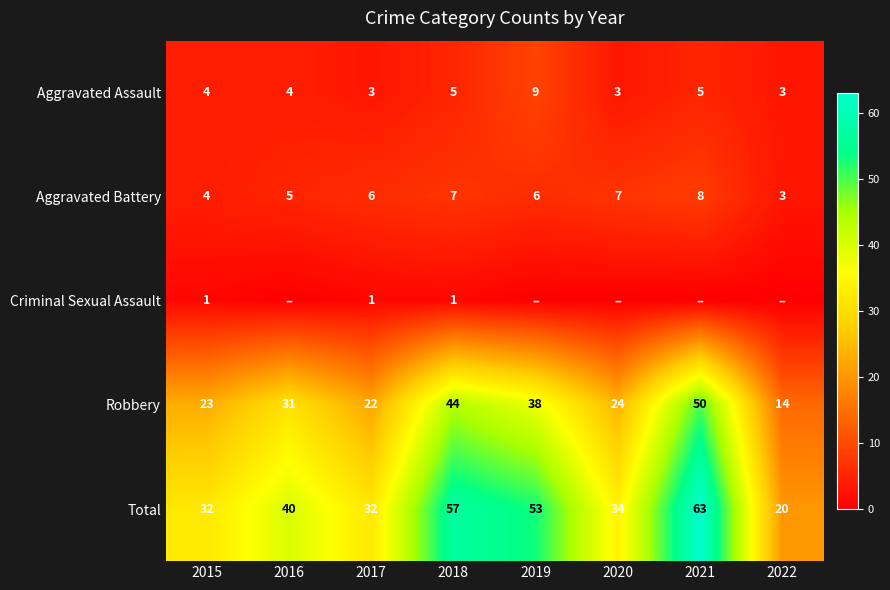

The Aggravated Battery series shows 14 at 2021. True or false?

False